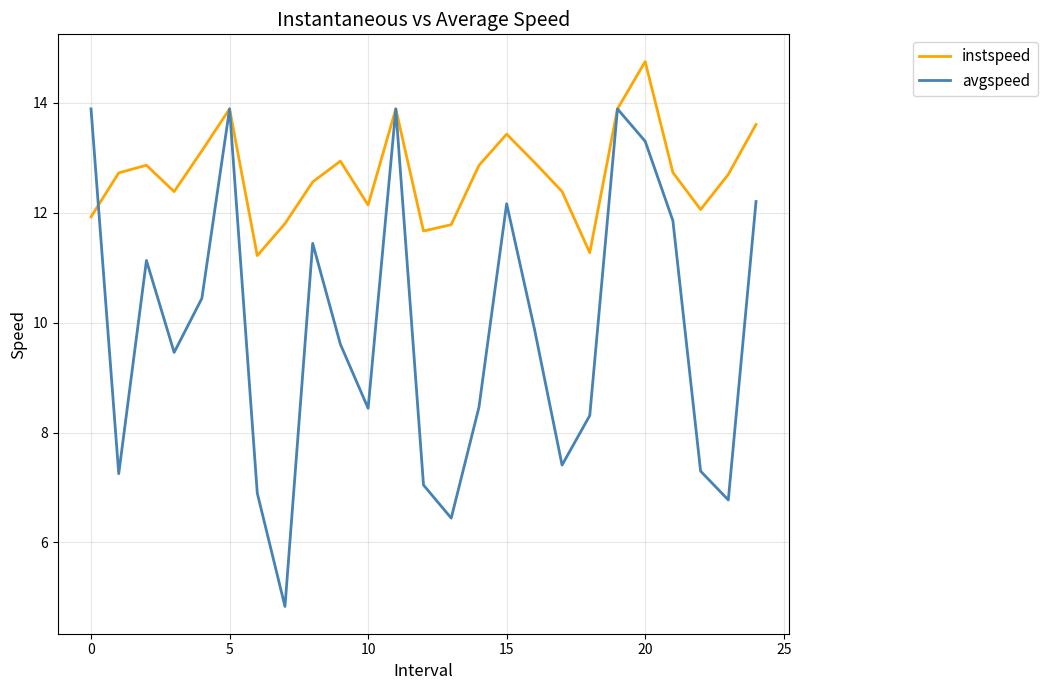

Which series has the largest total across all categories?

instspeed